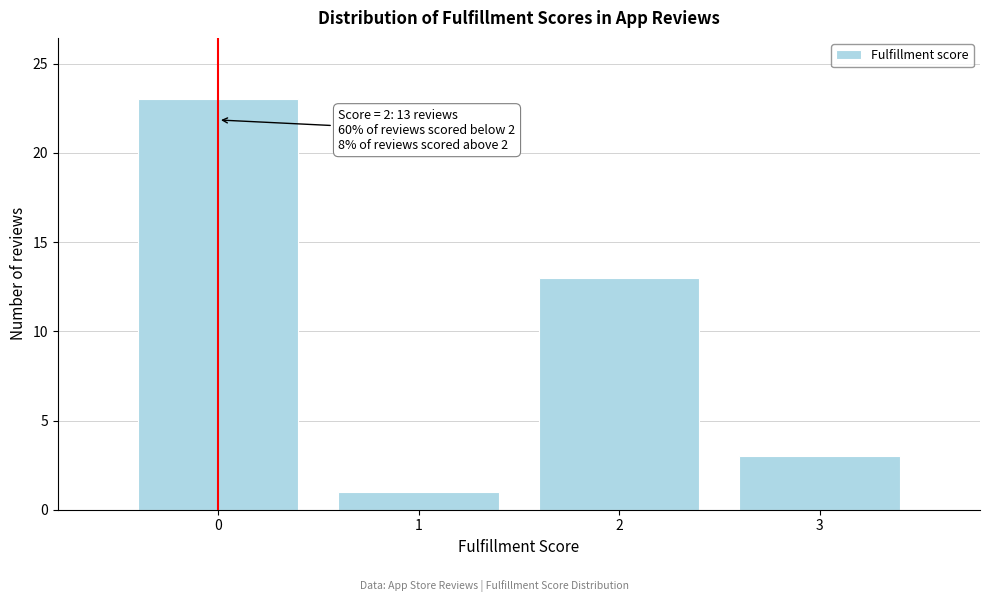

Which range on the x-axis has the tallest bar?

-0.5 to 0.5